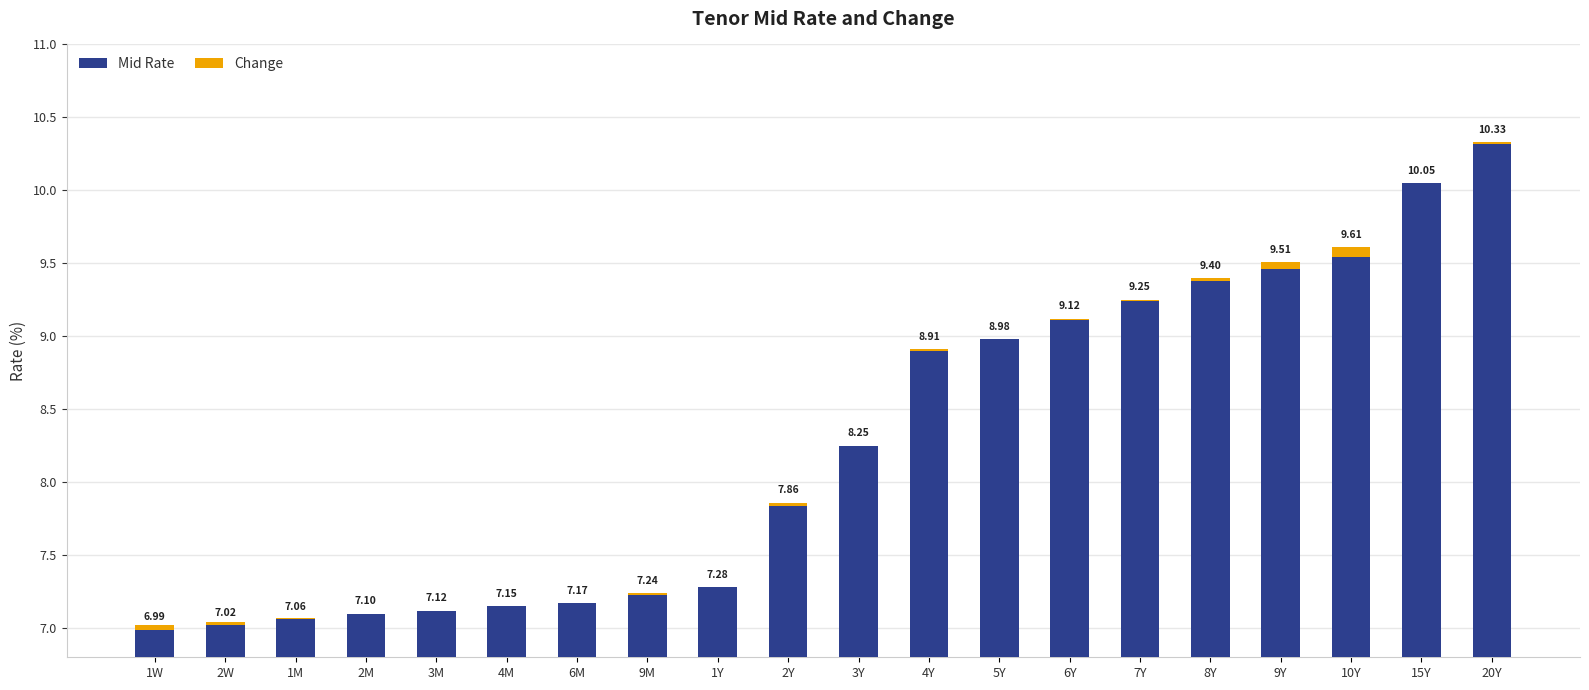

What are all the series names shown in the legend?

Mid Rate, Change